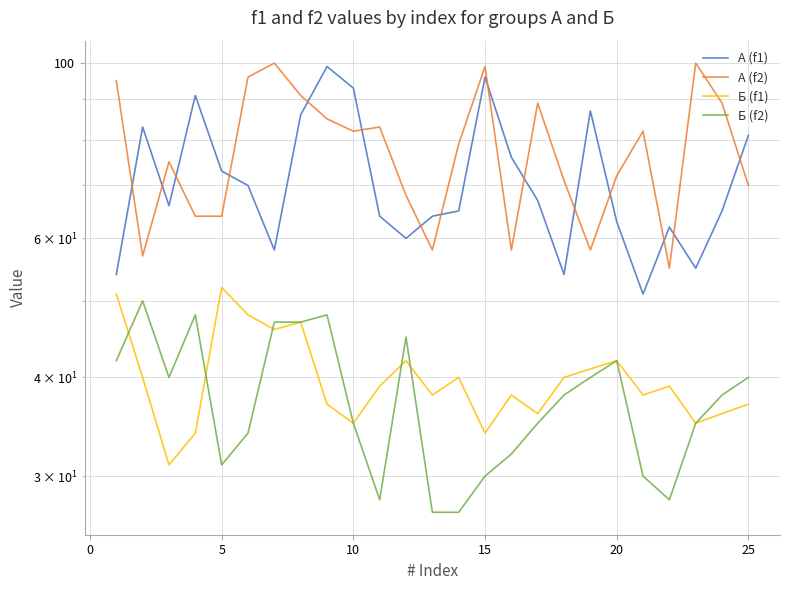

What is the greatest value displayed?

100